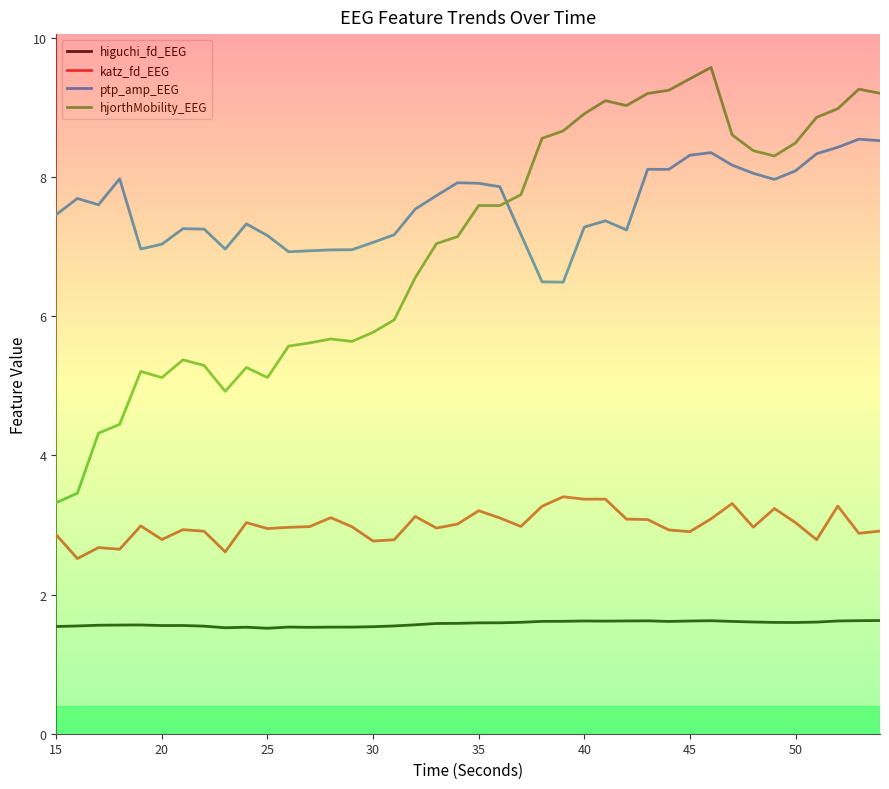

What is the minimum value for hjorthMobility_EEG?

3.3